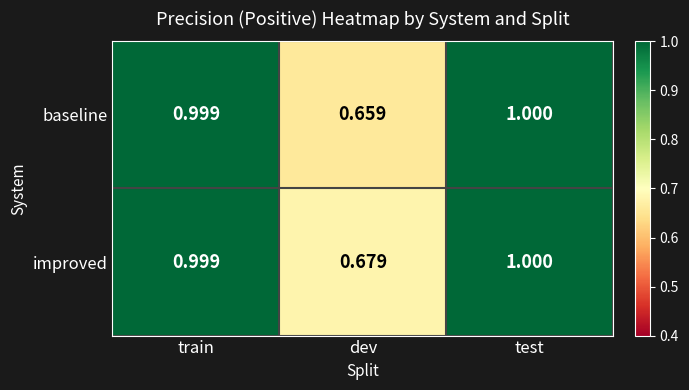

At which category does the chart reach its minimum across all series?

dev